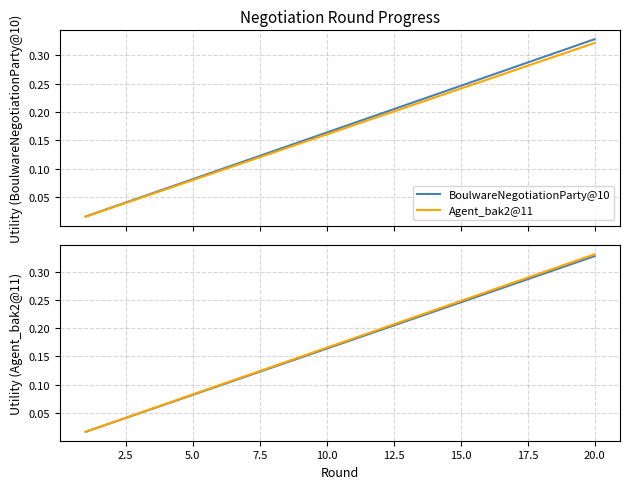

Which series has the largest range (max minus min)?

Agent_bak2@11